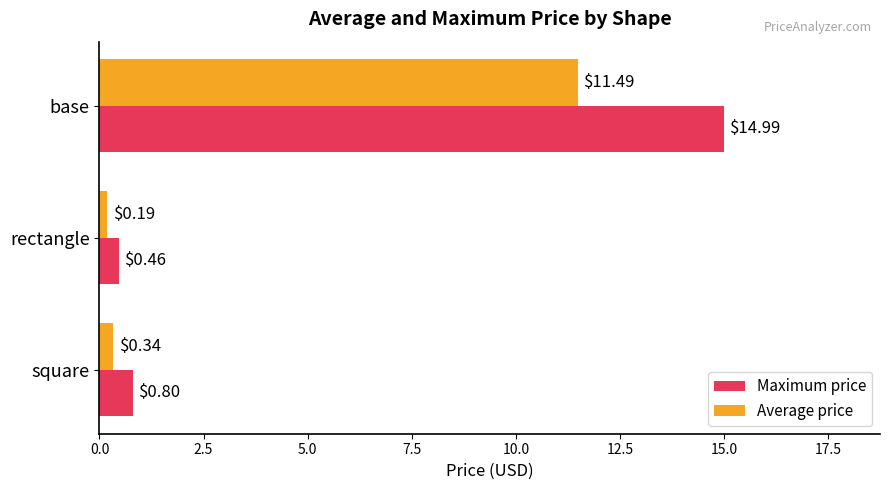

At which label is Average price closest to 5?

square